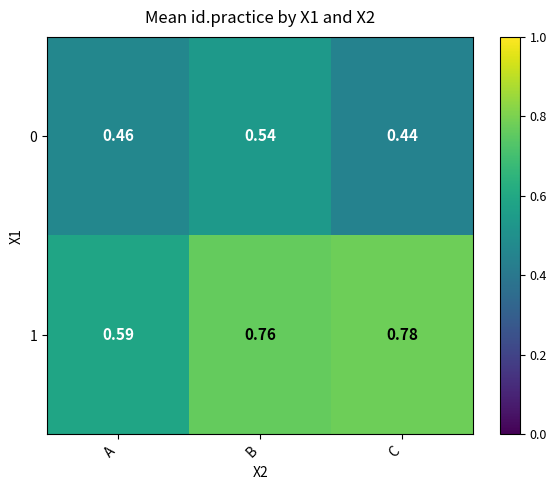

At which label is 1 closest to 0?

A